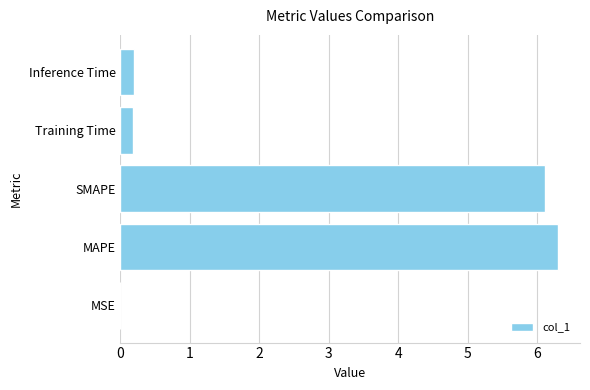

True or false: the data shows 6.1 at SMAPE.

True